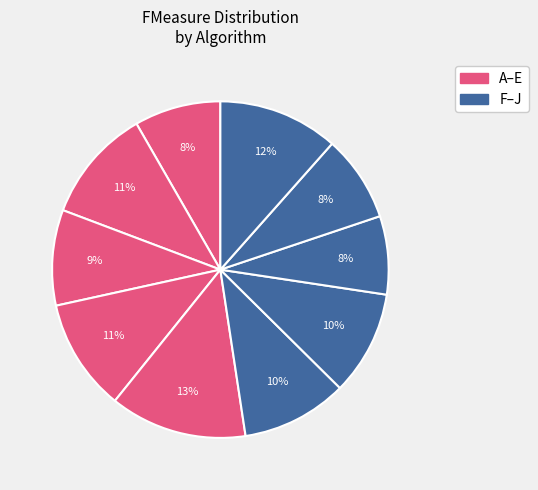

Rank the categories by value from lowest to highest.

H, A, I, C, G, F, D, B, J, E